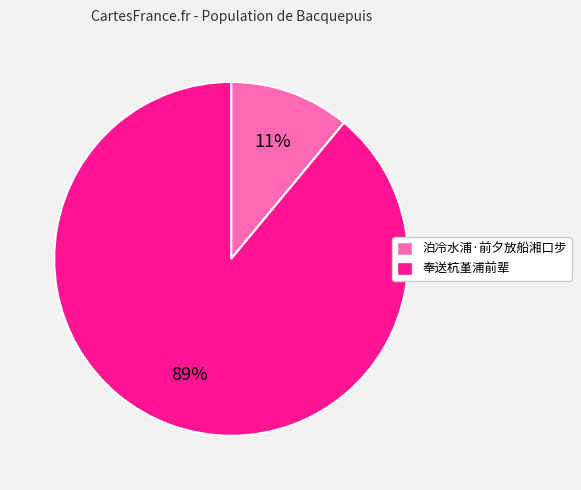

To the nearest percent, what percentage of the pie is 奉送杭堇浦前辈?

89%